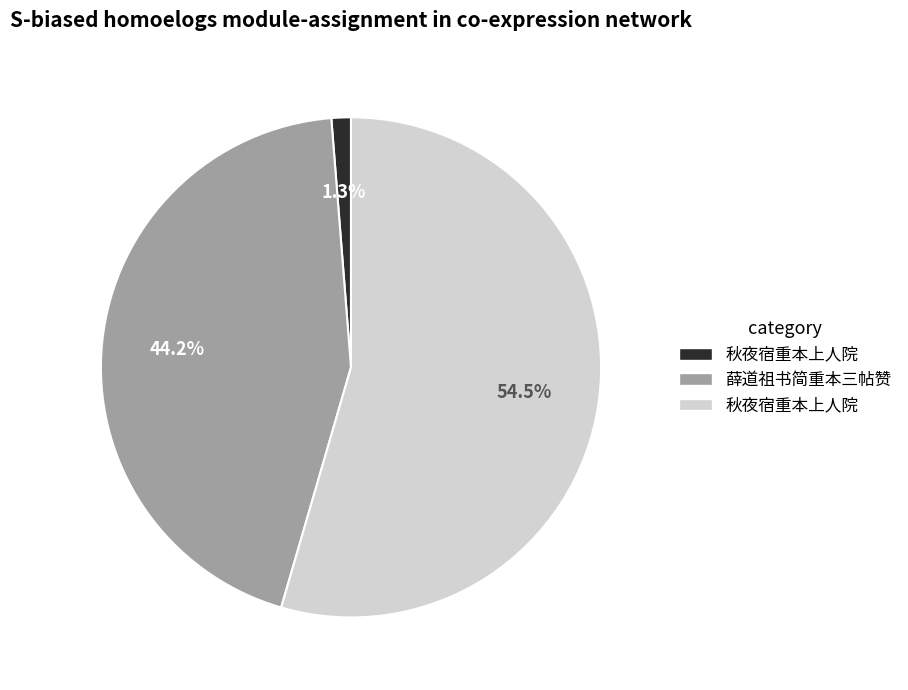

Count the number of slices in the pie.

3